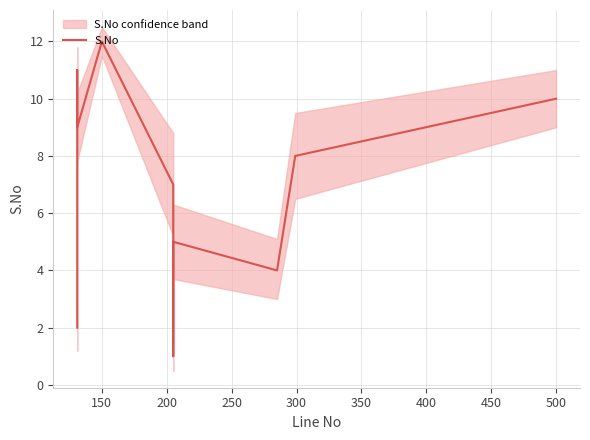

How many interior local valleys (lower than both neighbors) does the data have?

3